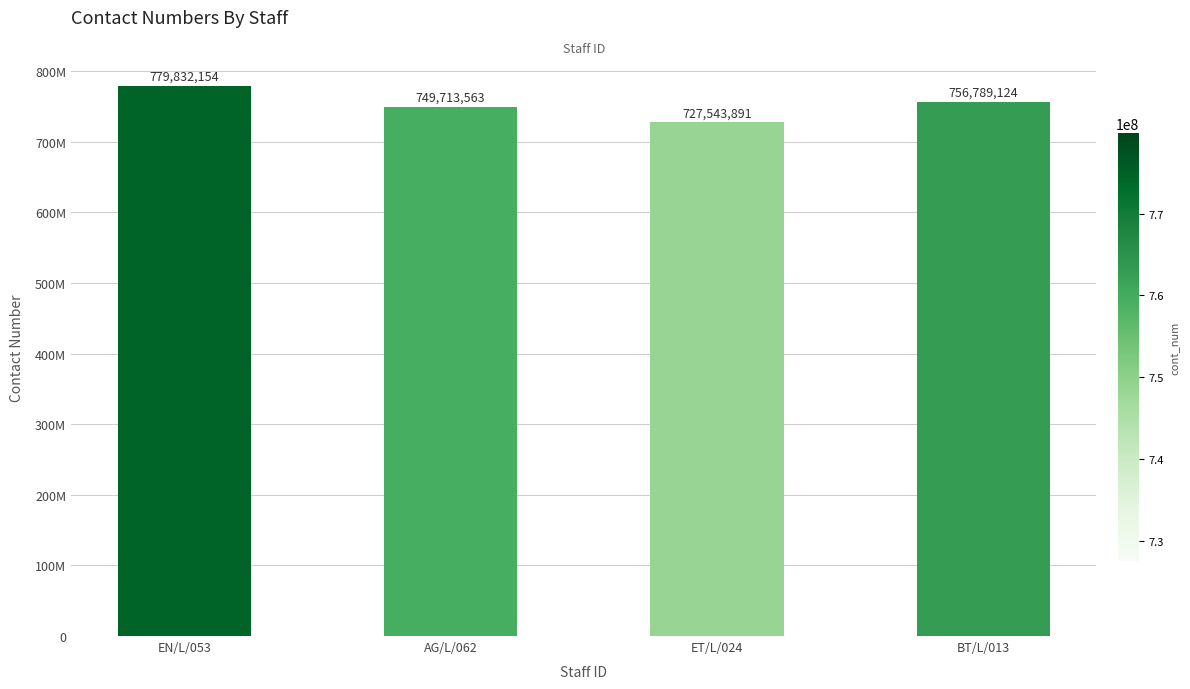

How many data points does each series have?

4